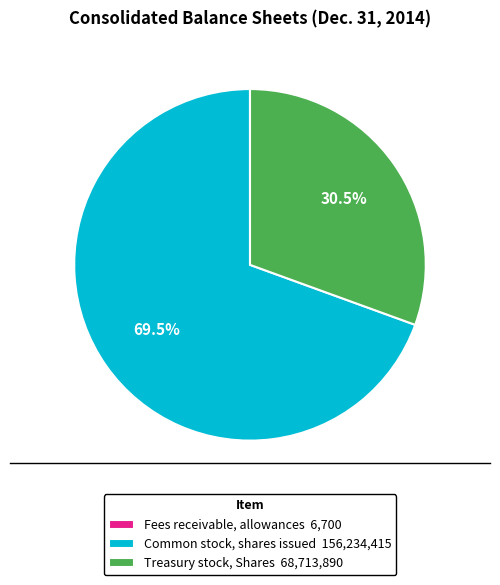

True or false: Treasury stock, Shares accounts for 25% of the total.

False